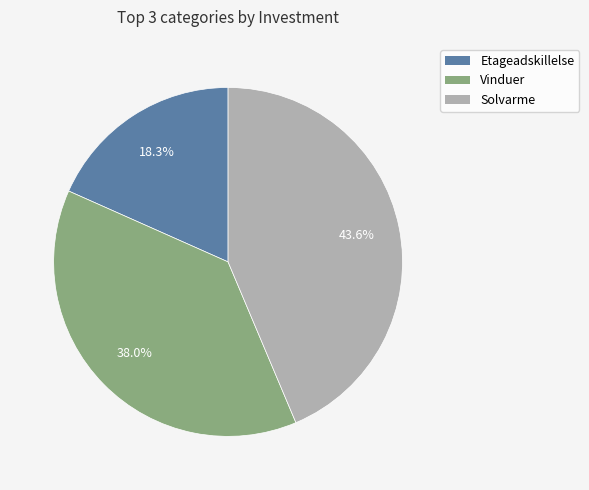

To the nearest percent, what is the average slice percentage?

33%